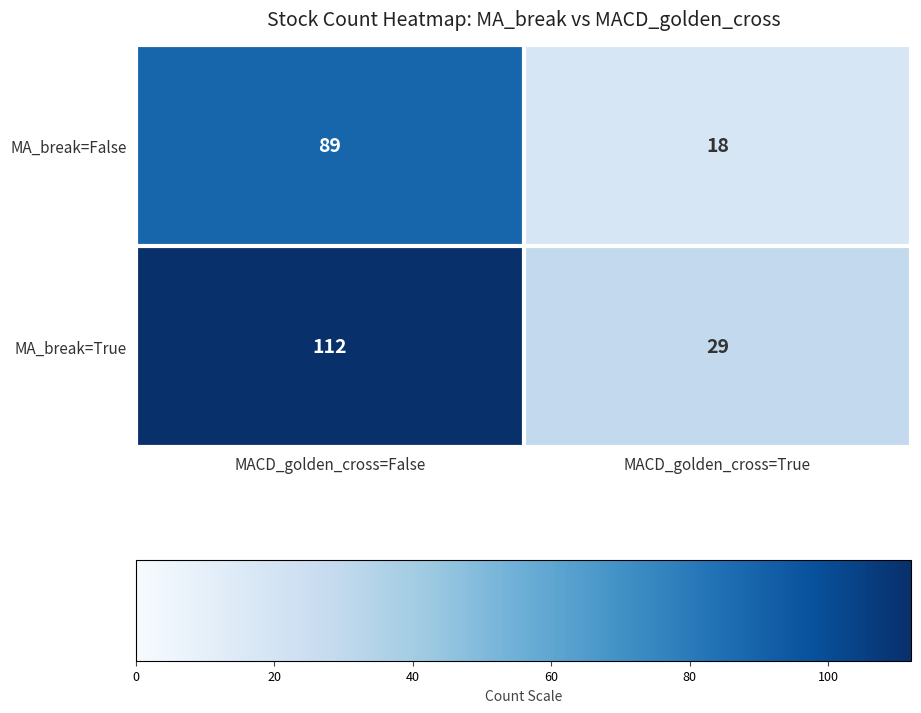

What value does the MA_break=False series have at MACD_golden_cross=True?

18